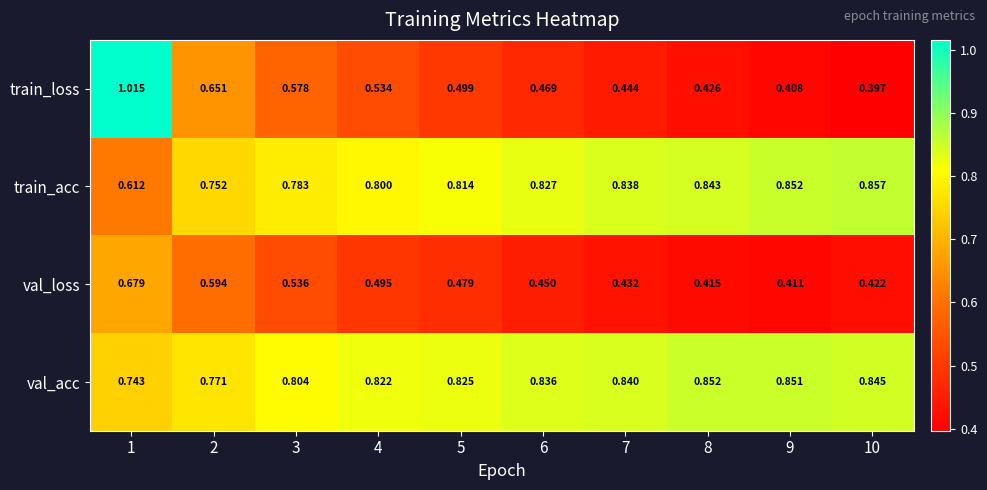

Between 2 and 10, which series saw the biggest shift?

train_loss